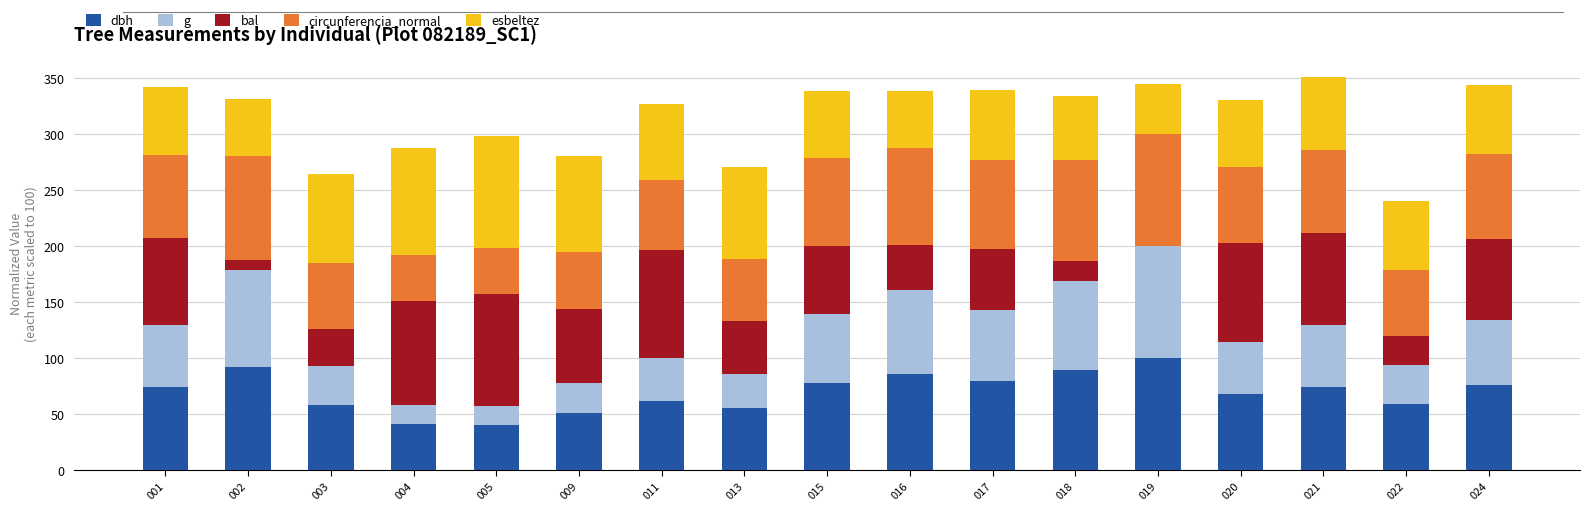

What are all the series names shown in the legend?

dbh, g, bal, circunferencia_normal, esbeltez